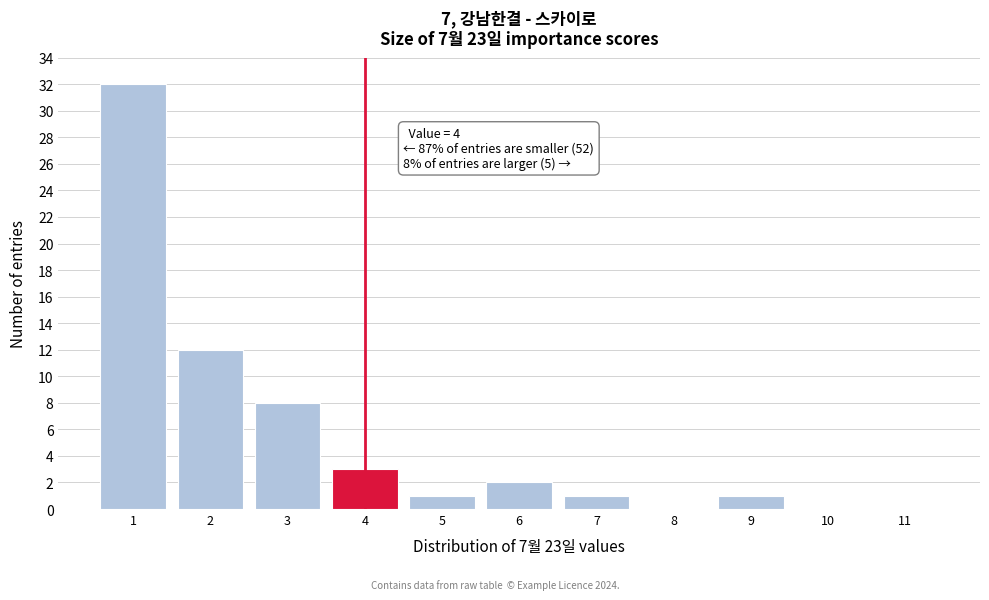

Over which range of the x-axis is the bar tallest?

0.5 to 1.5